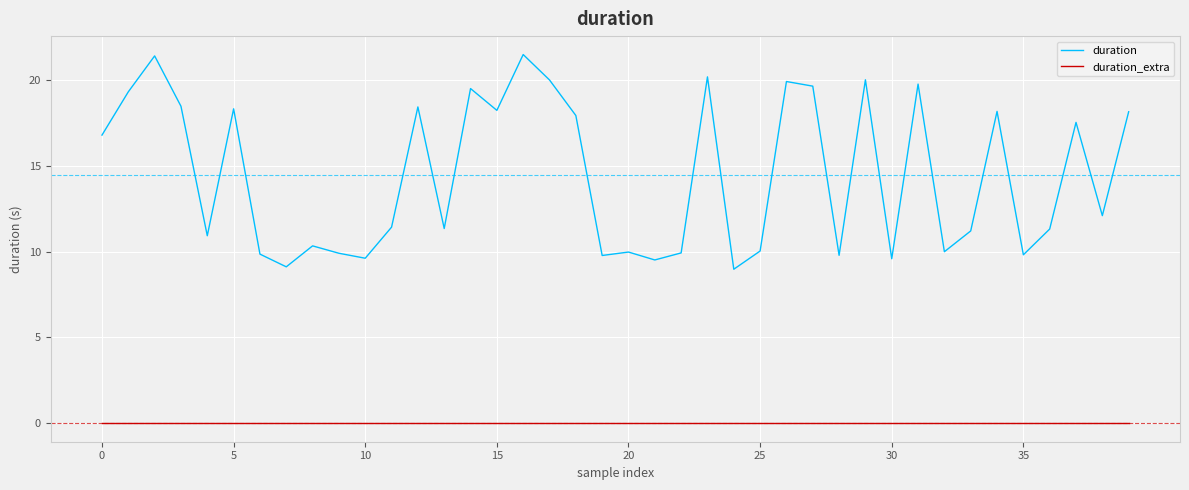

True or false: duration_extra and duration cross at least once.

False